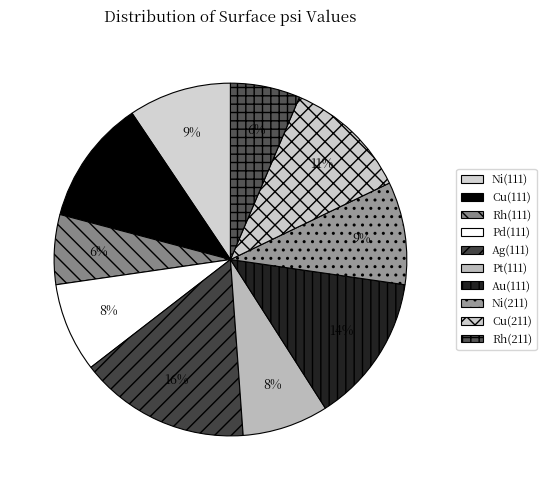

What is the change in value from Pd(111) to Pt(111)?

-1.6